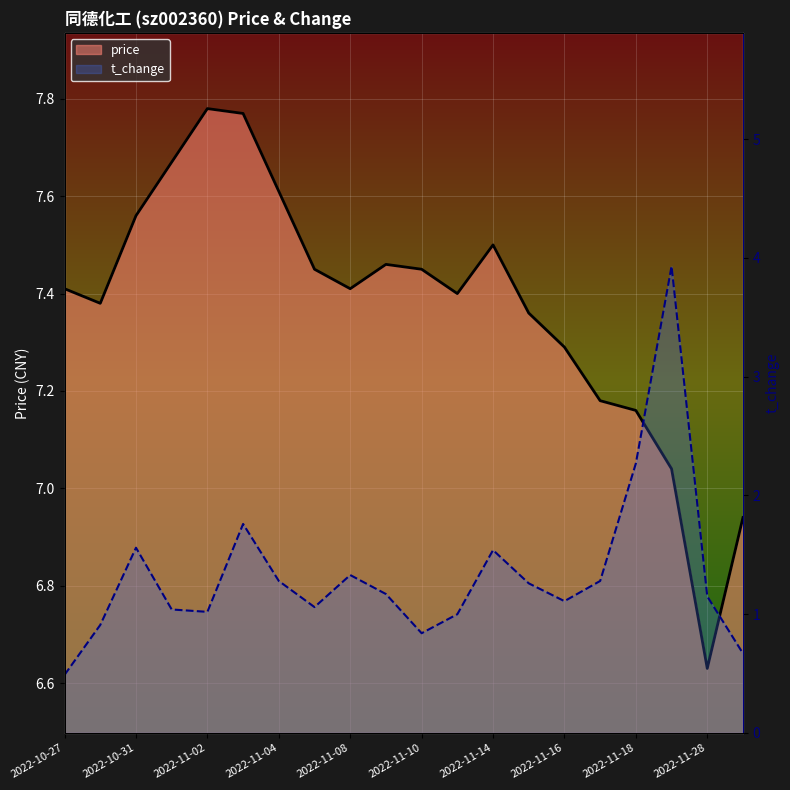

True or false: price and t_change cross at least once.

False